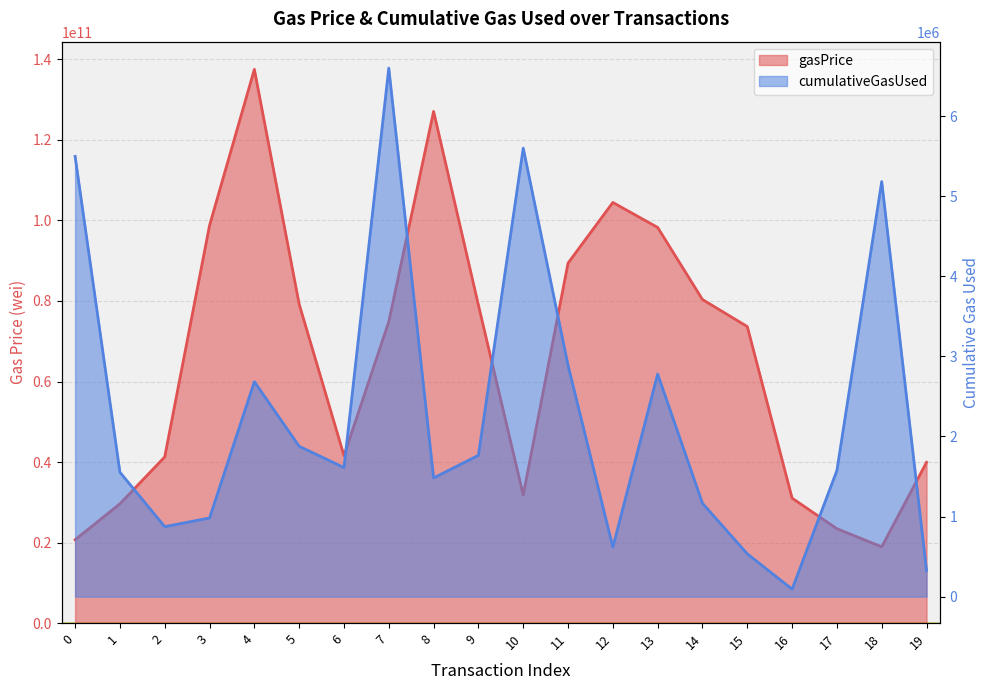

The gasPrice series shows 74869494011 at 7. True or false?

True